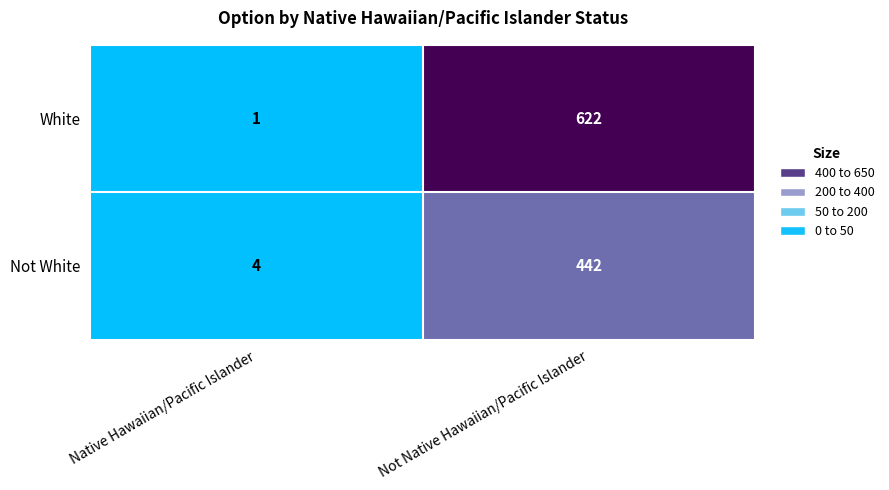

What is the sum of all Not White values?

446